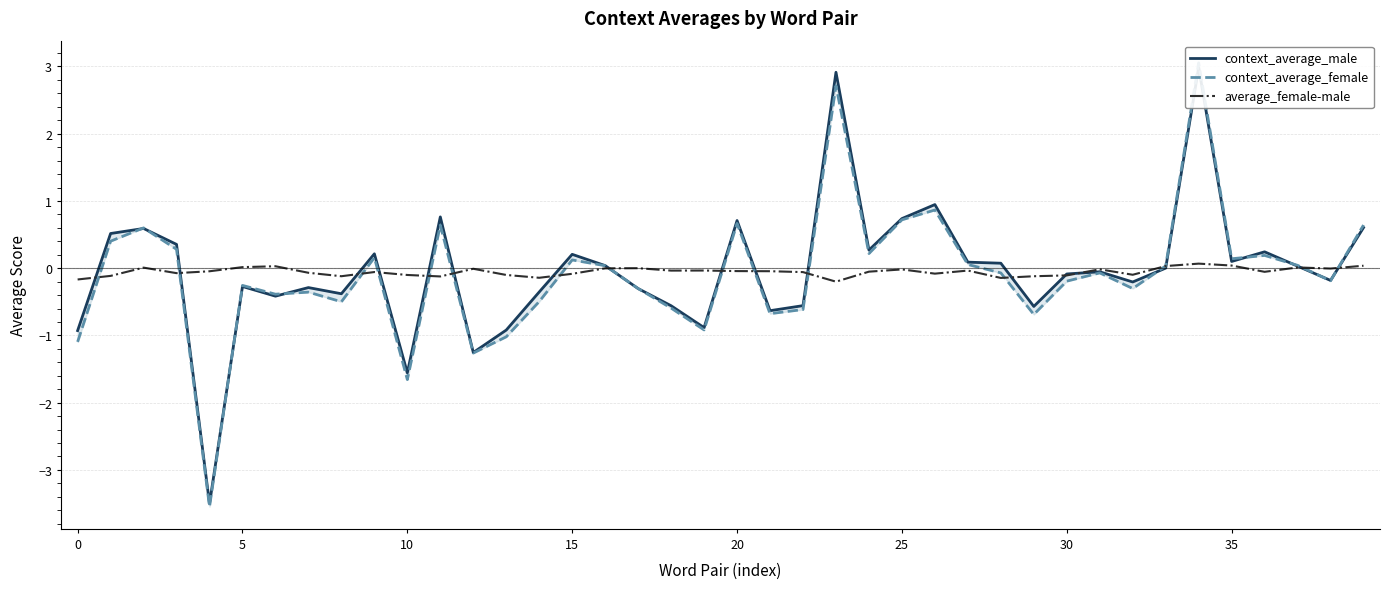

Is it true that average_female-male equals -0.2 at 0?

True